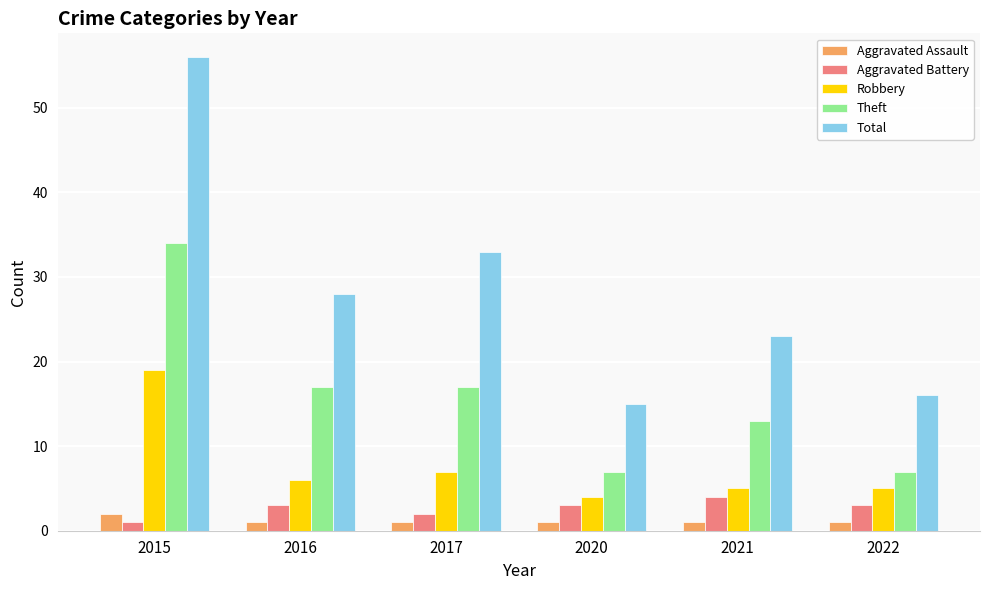

Reading left to right, transcribe all the data shown in this chart.

Aggravated Assault: 2	1	1	1	1	1
Aggravated Battery: 1	3	2	3	4	3
Robbery: 19	6	7	4	5	5
Theft: 34	17	17	7	13	7
Total: 56	28	33	15	23	16